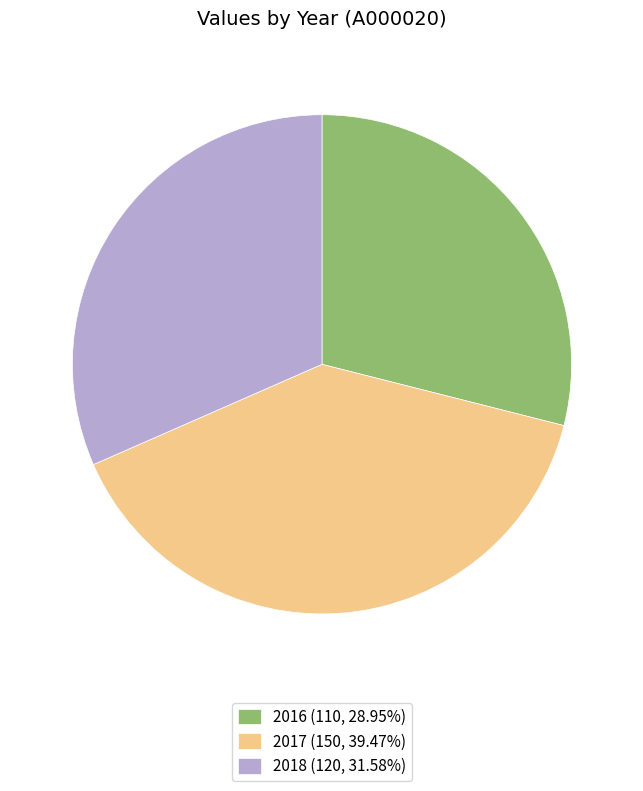

Is there a majority slice in this chart?

No